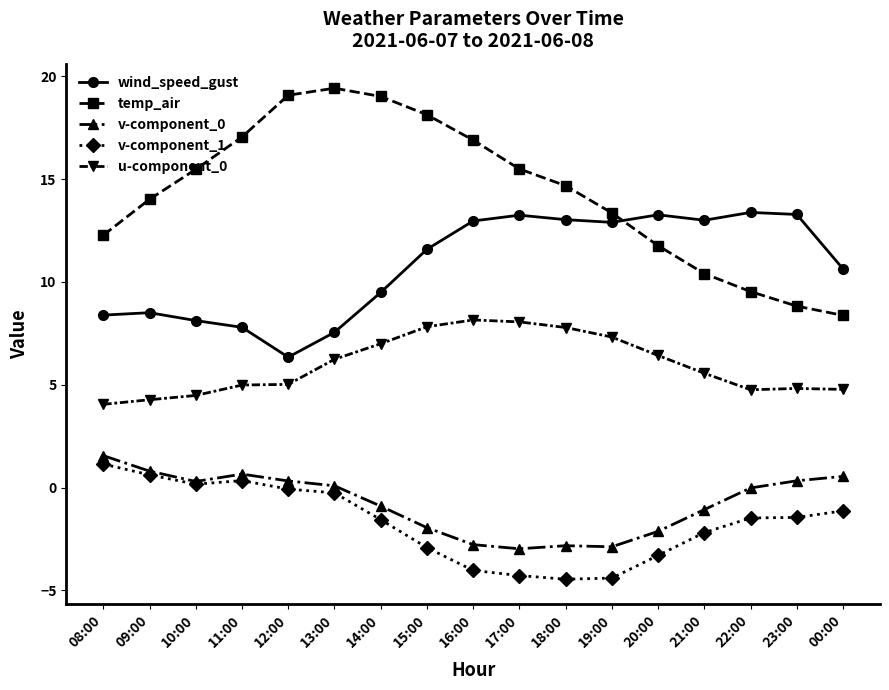

At which label does v-component_0 first exceed 0?

08:00